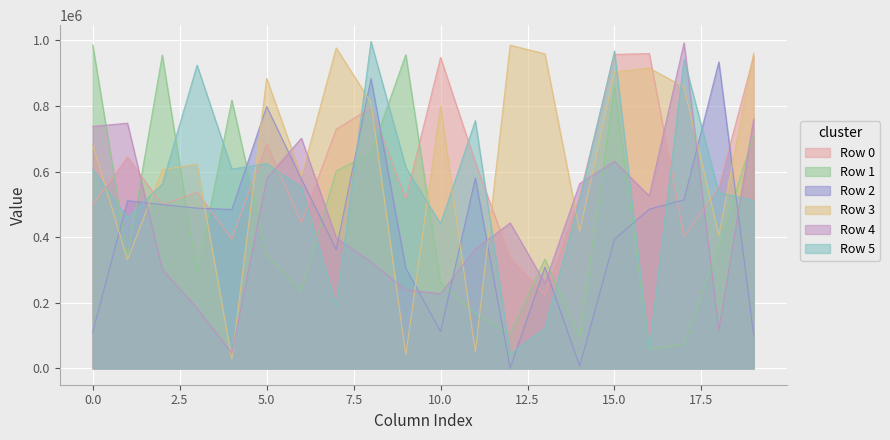

Reading left to right, extract all data points from this chart.

Row 0: 0=498353	1=644756	2=498683	3=537827	4=394398	5=684347	6=444291	7=729043	8=795514	9=518480	10=948304	11=628301	12=337020	13=225010	14=526791	15=957573	16=959993	17=401398	18=552676	19=951754
Row 1: 0=986385	1=339641	2=955432	3=287781	4=818022	5=344241	6=236169	7=601849	8=655774	9=956742	10=261534	11=167069	12=105633	13=333093	14=95426	15=860325	16=58381	17=73365	18=370976	19=712587
Row 2: 0=110546	1=511449	2=499371	3=488642	4=484450	5=798525	6=577341	7=362280	8=883896	9=305741	10=112109	11=580664	12=157	13=308870	14=7082	15=393777	16=485561	17=514253	18=934561	19=103076
Row 3: 0=682373	1=331681	2=606421	3=622644	4=28058	5=884317	6=585985	7=977231	8=810692	9=40591	10=799877	11=49584	12=985658	13=959335	14=418247	15=904099	16=915902	17=857612	18=406050	19=961204
Row 4: 0=737921	1=747787	2=302070	3=183223	4=46276	5=578836	6=702010	7=398335	8=324637	9=239008	10=227936	11=362782	12=443661	13=260031	14=563564	15=631360	16=525659	17=992736	18=116578	19=759828
Row 5: 0=606862	1=458780	2=561880	3=924873	4=607740	5=624682	6=552618	7=189933	8=996846	9=612840	10=441232	11=755519	12=43737	13=122609	14=514628	15=967836	16=56275	17=943013	18=535720	19=512013